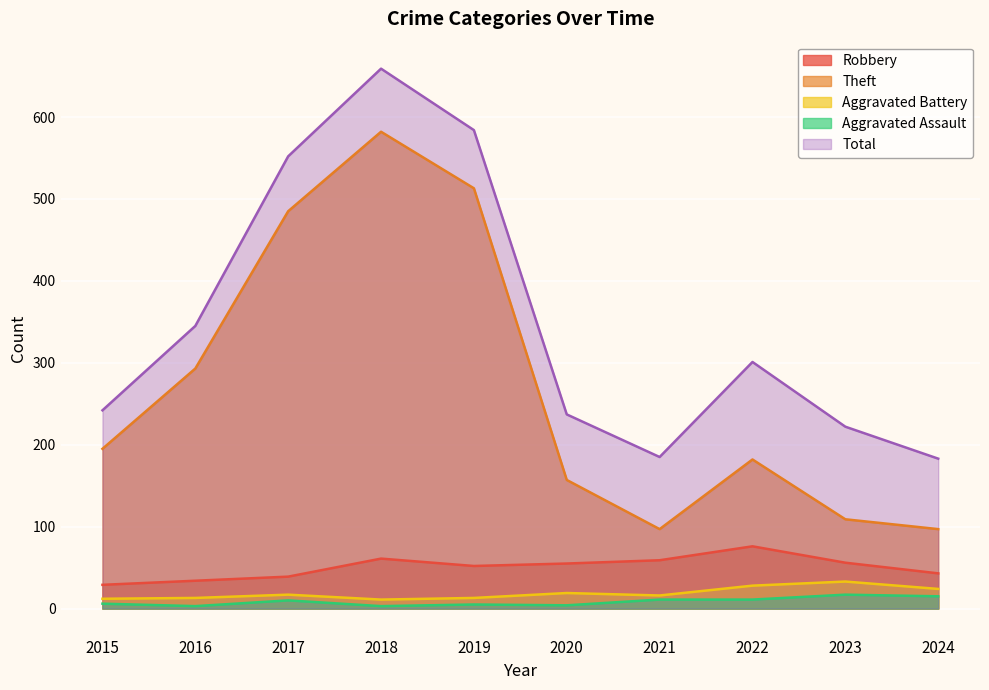

Which series has the largest range (max minus min)?

Theft